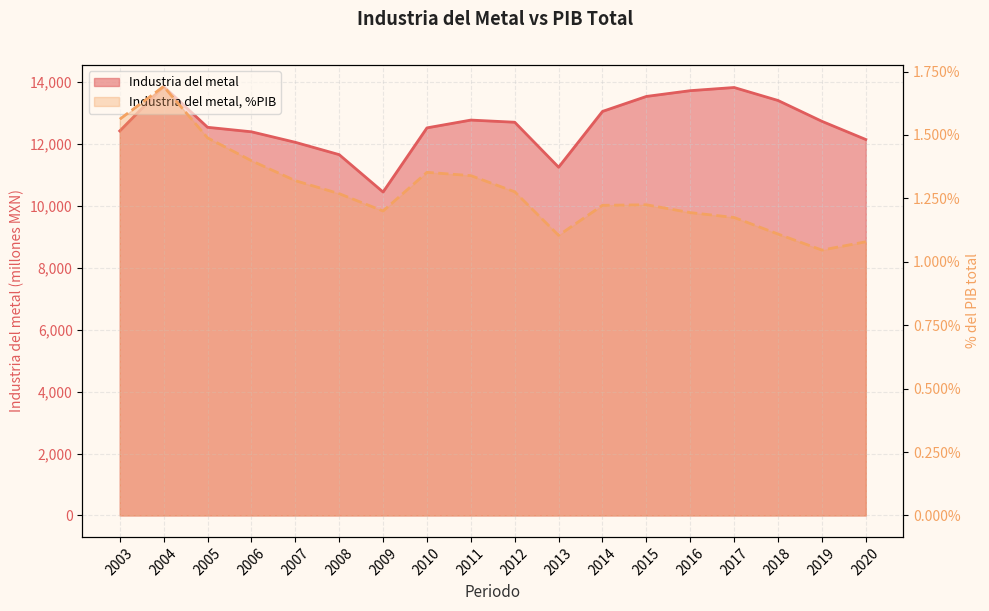

Reading left to right, extract all data points from this chart.

Industria del metal: 12418.3	13855.0	12536.1	12390.7	12051.3	11652.7	10445.3	12517.5	12769.1	12699.3	11246.8	13049.0	13532.7	13718.9	13821.0	13401.9	12729.2	12141.7
Industria del metal, %PIB: 0.0	0.0	0.0	0.0	0.0	0.0	0.0	0.0	0.0	0.0	0.0	0.0	0.0	0.0	0.0	0.0	0.0	0.0